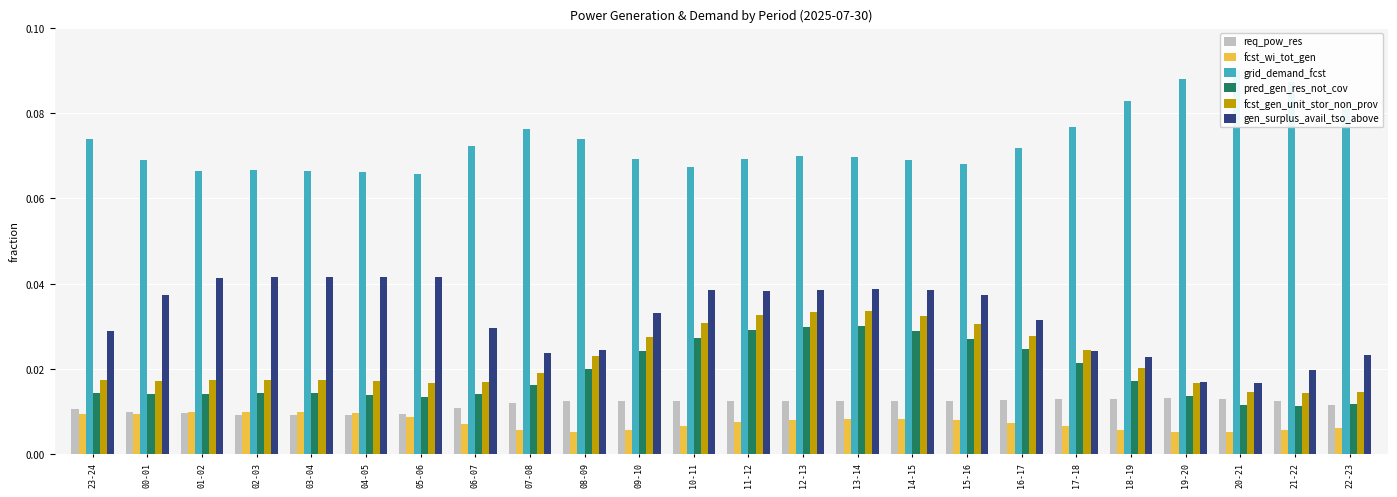

Which category has the lowest value in the grid_demand_fcst series?

05-06